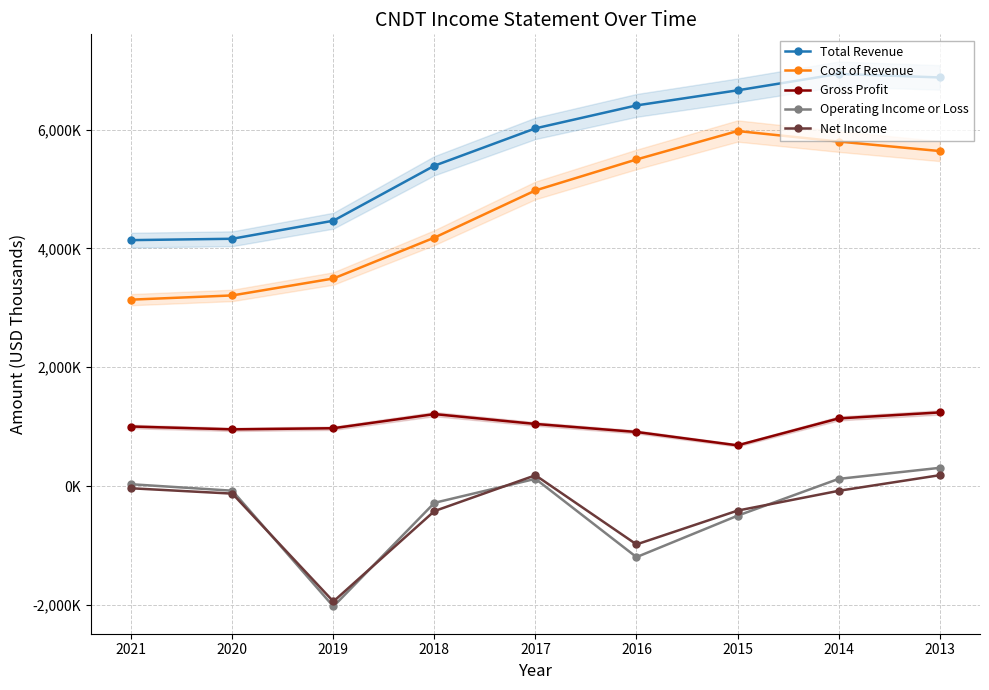

True or false: Net Income has more than 1 points higher than both neighbors.

False